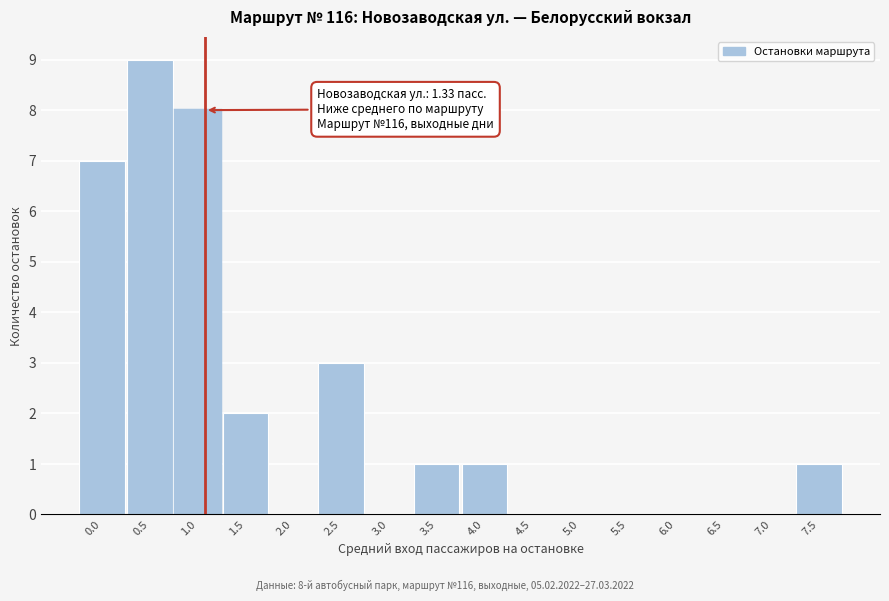

Reading right to left, list all the values displayed in this chart.

7.5=1	7.0=0	6.5=0	6.0=0	5.5=0	5.0=0	4.5=0	4.0=1	3.5=1	3.0=0	2.5=3	2.0=0	1.5=2	1.0=8	0.5=9	0.0=7